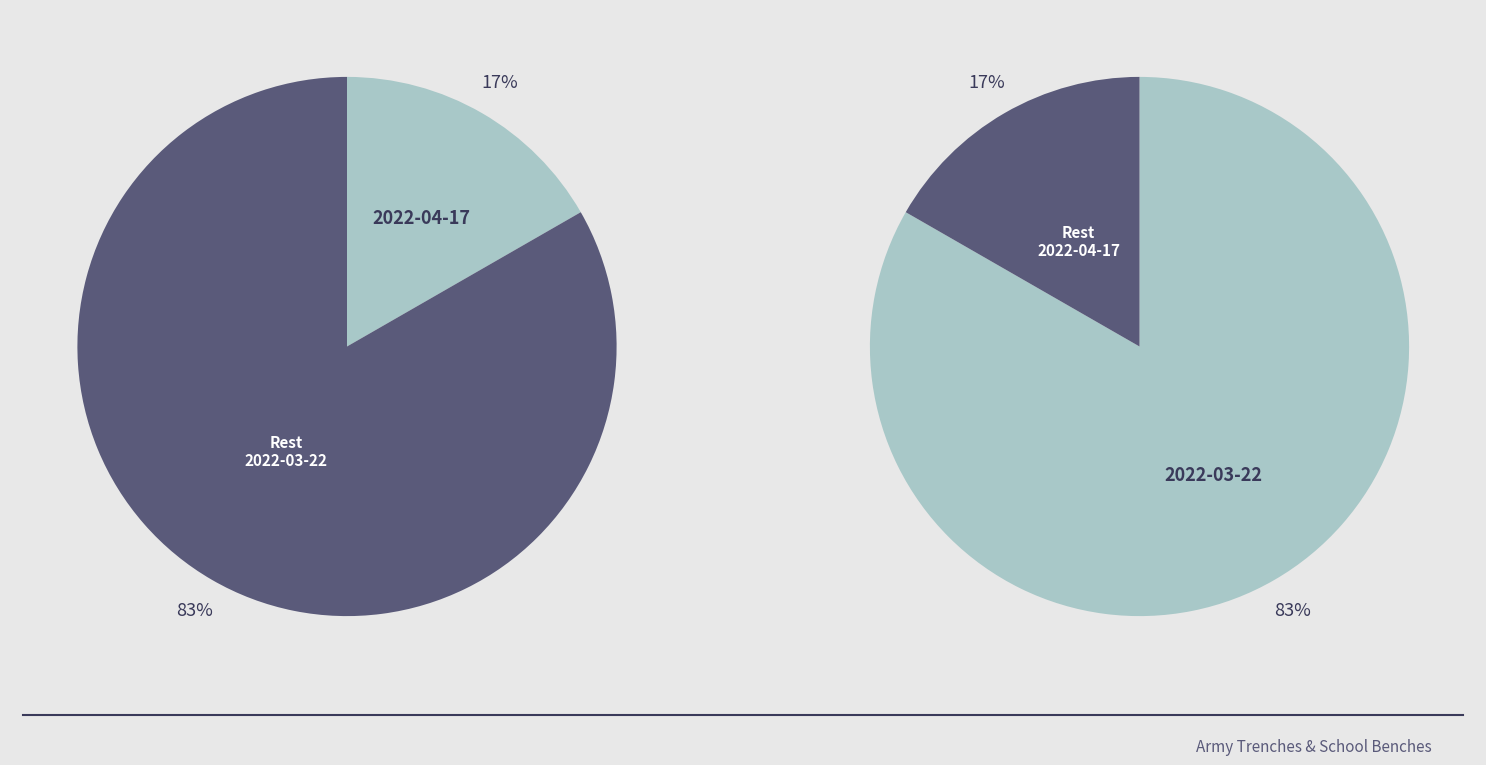

To the nearest percent, what is the difference between the 2022-03-22 and 2022-04-17 slice percentages?

67%